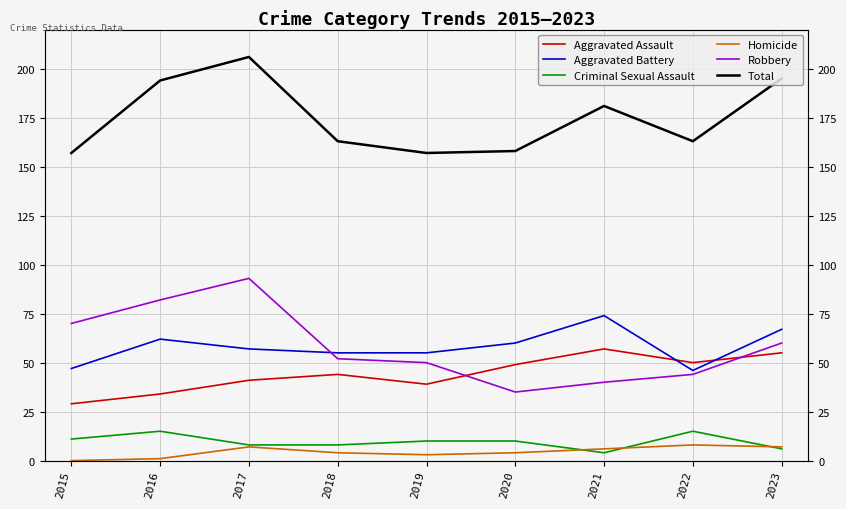

Which series has the largest total across all categories?

Total